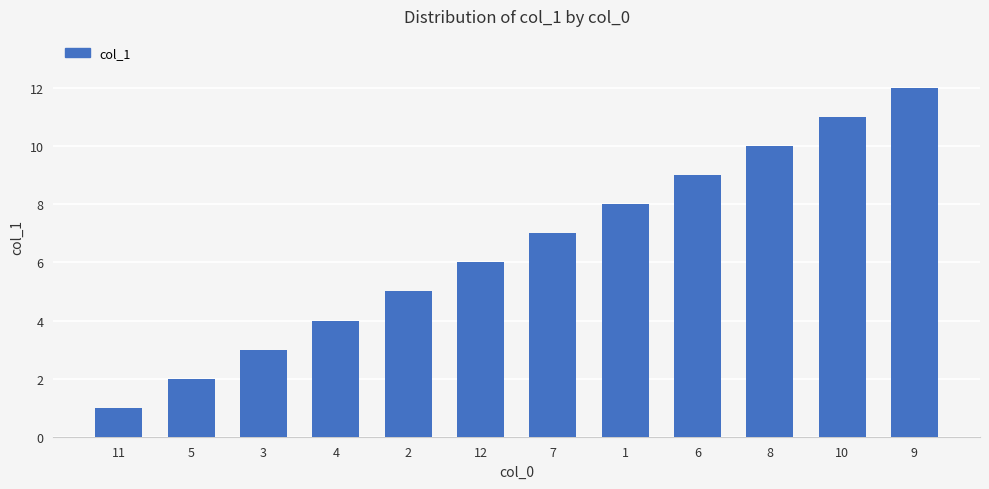

Which has a higher value, 9 or 7?

9